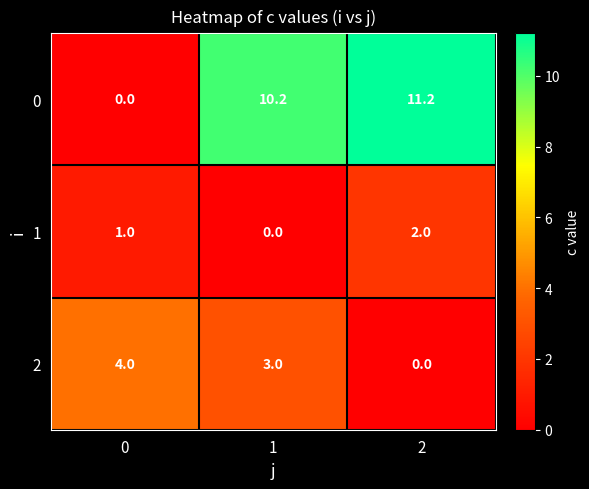

Is it true that 1 equals 2.0 at 2?

True